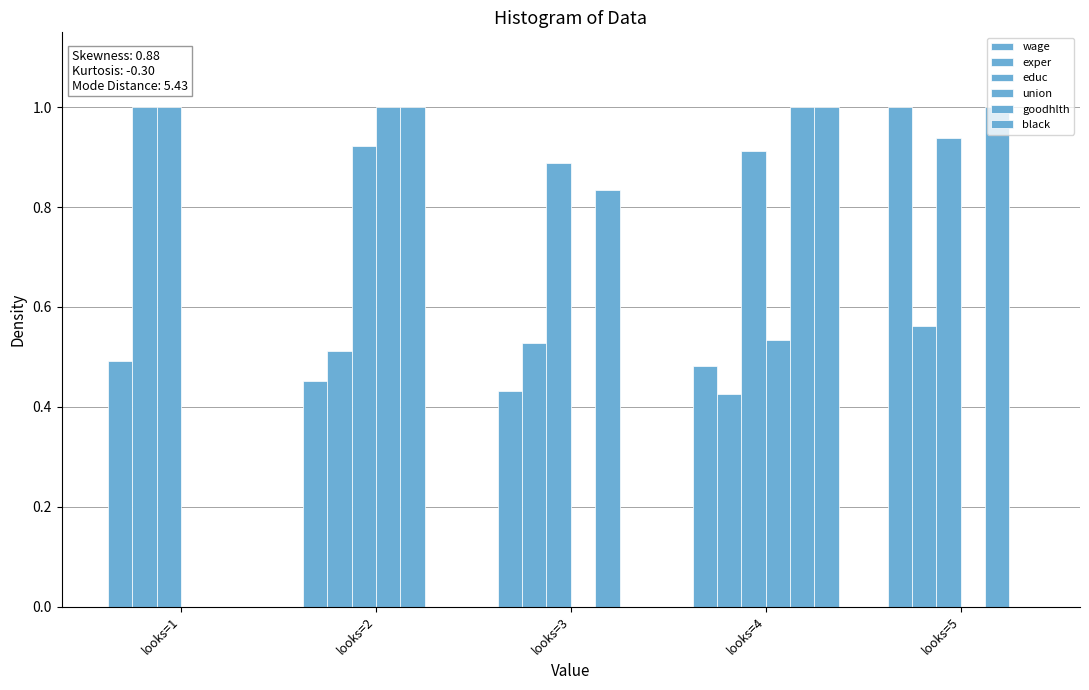

How many groups of bars are there?

5